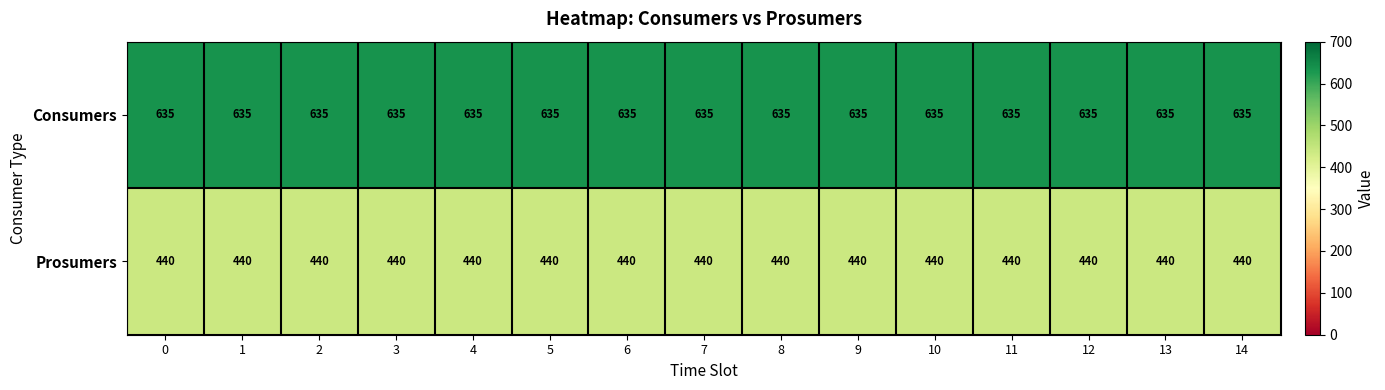

Count the number of categories in the chart.

15